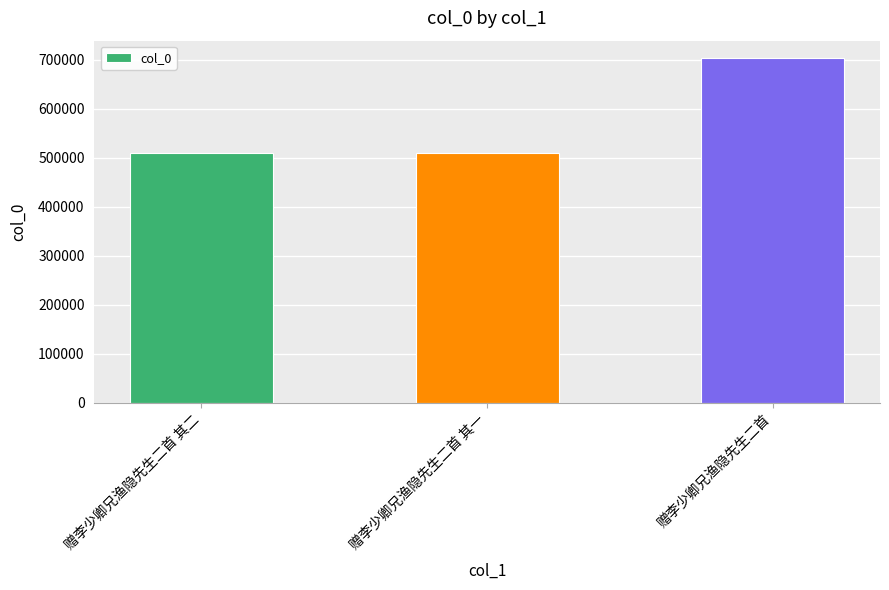

How many categories are shown in the chart?

3